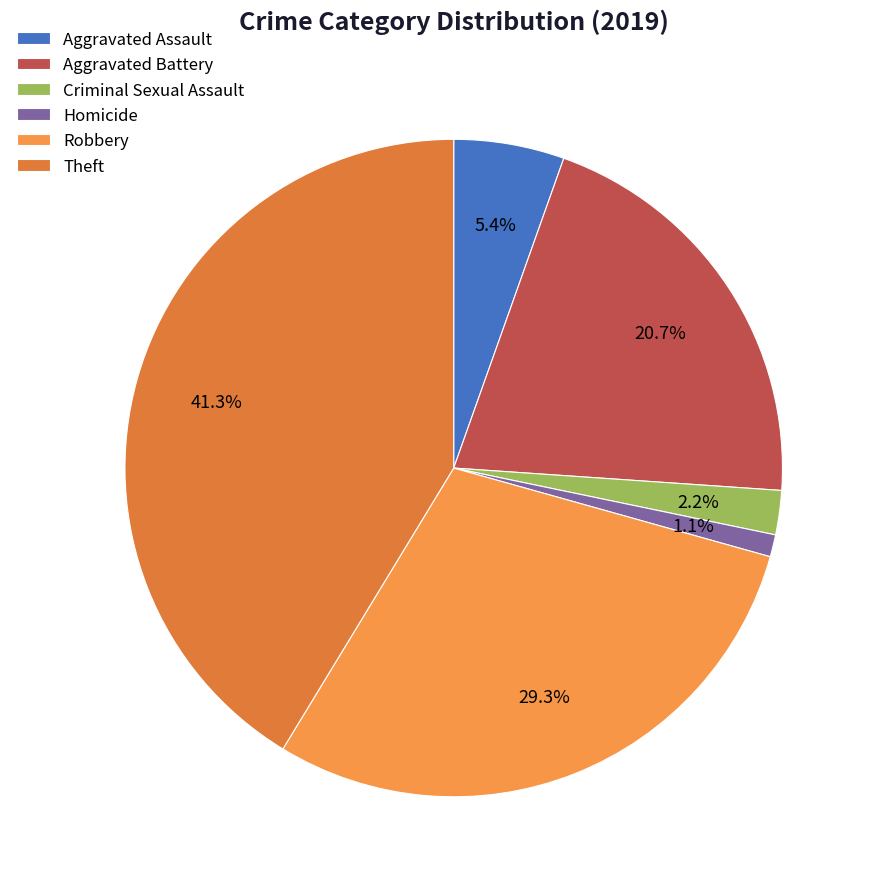

Is Criminal Sexual Assault the majority of the pie?

No